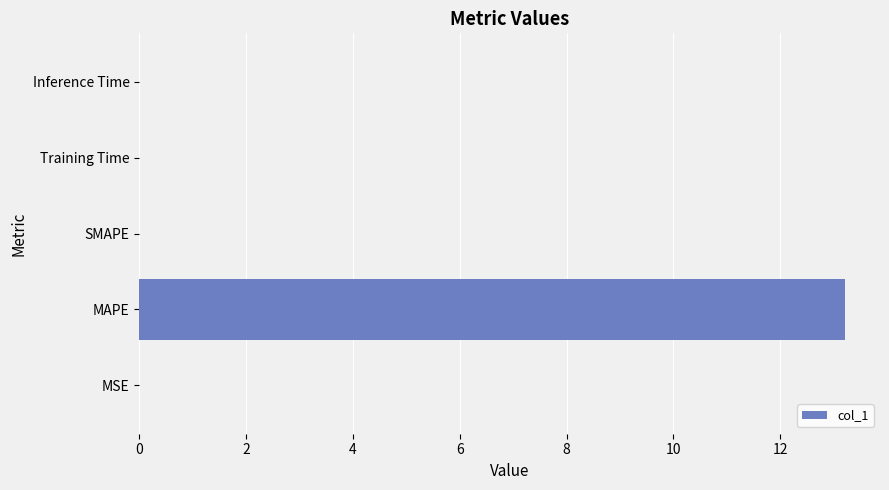

What is the sum of all values?

13.2